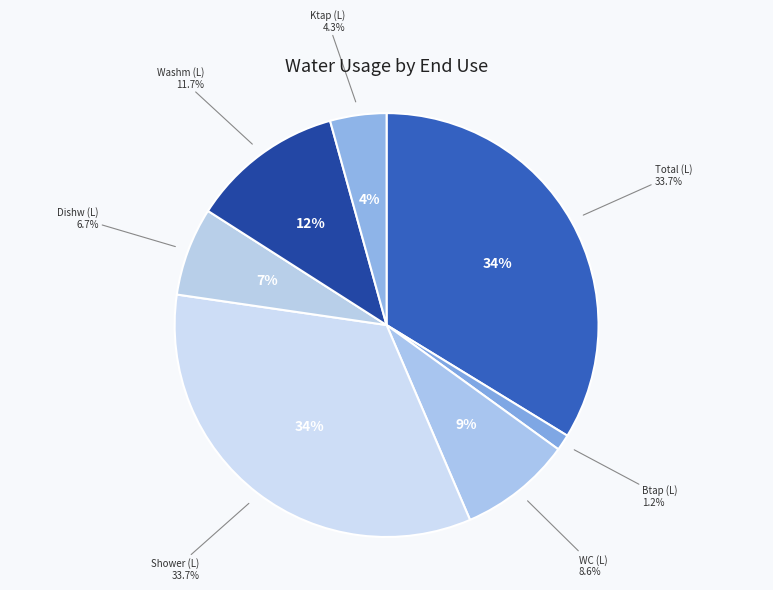

Does any single category account for the majority?

No